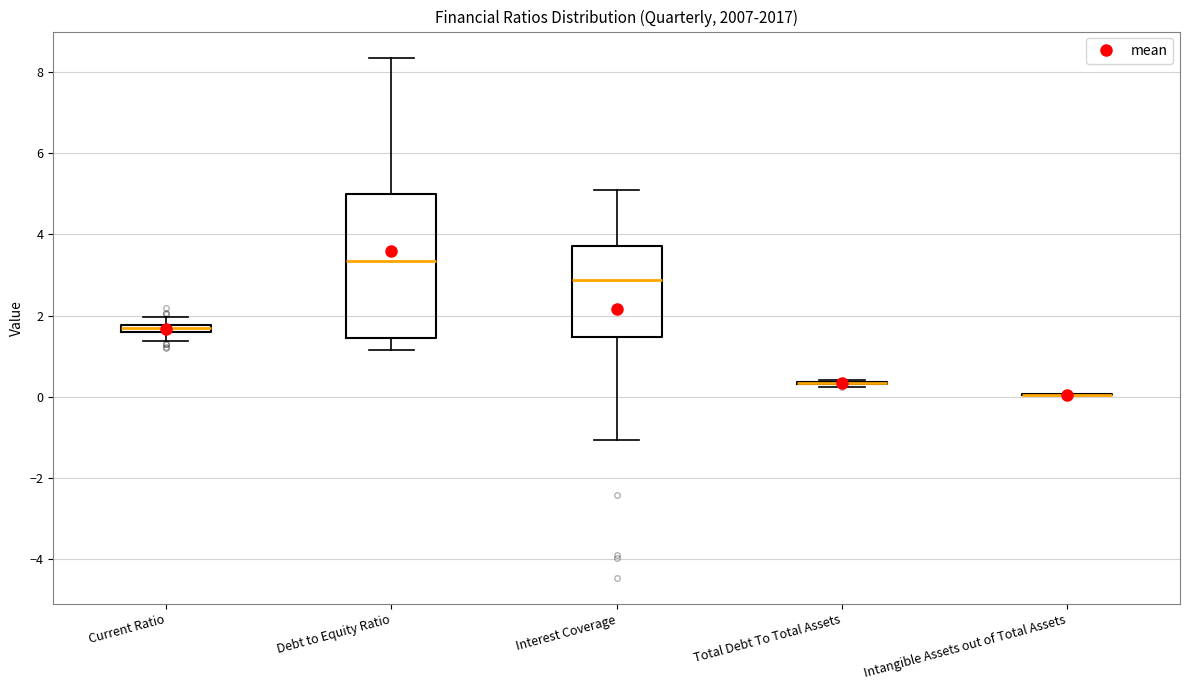

Comparing the boxes themselves (not the whiskers), which one is the tallest?

Debt to Equity Ratio